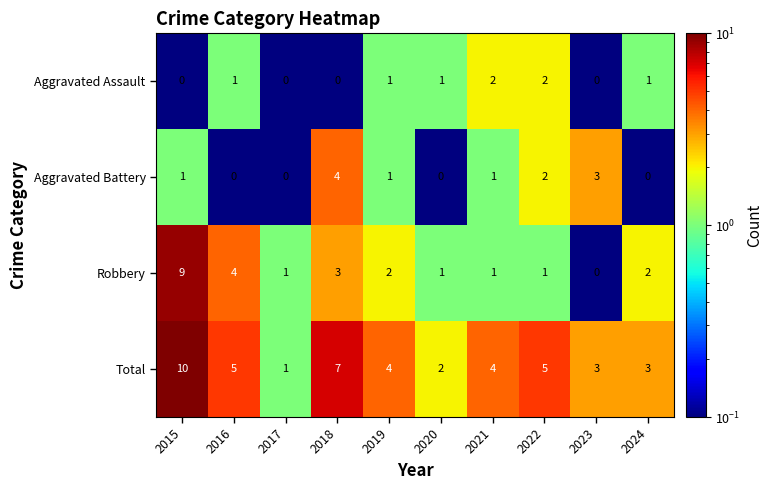

Is it true that Aggravated Assault equals -1 at 2023?

False